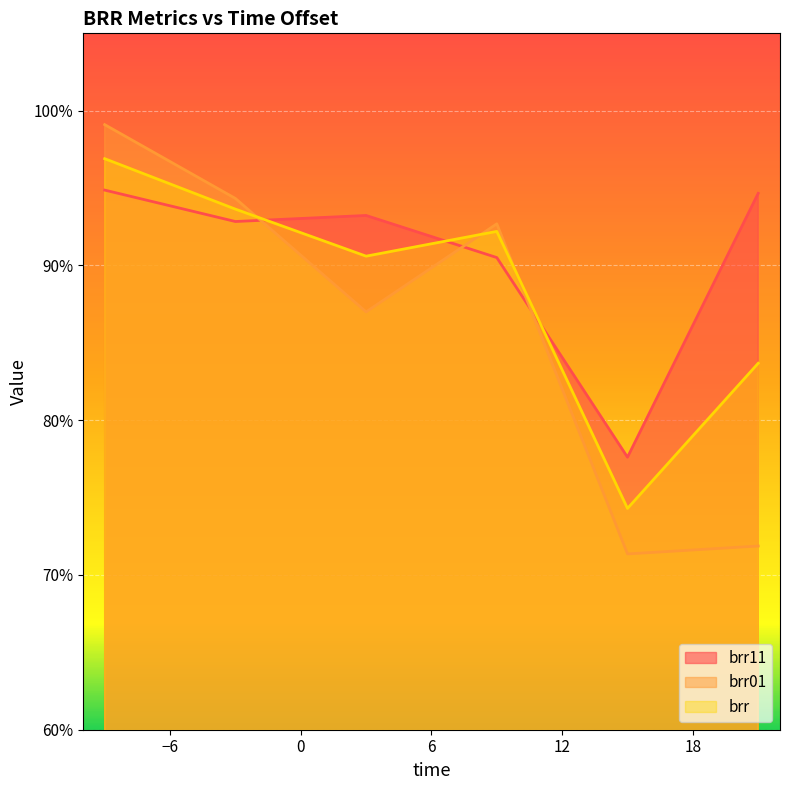

What is the approximate value of brr01 at -3?

0.9